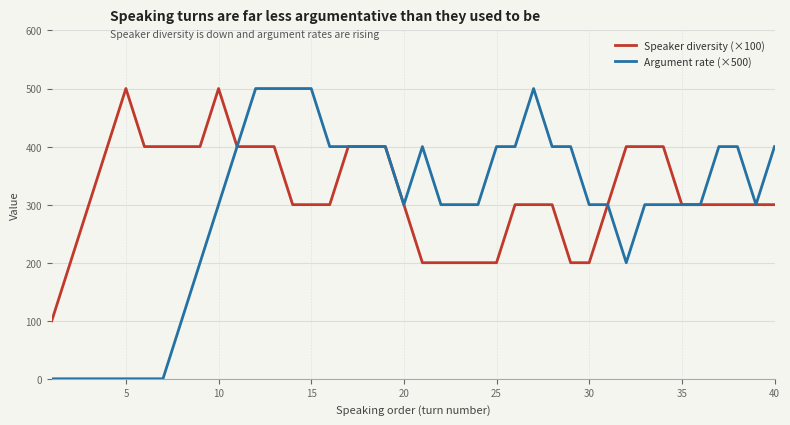

What is the maximum value shown in the chart?

500